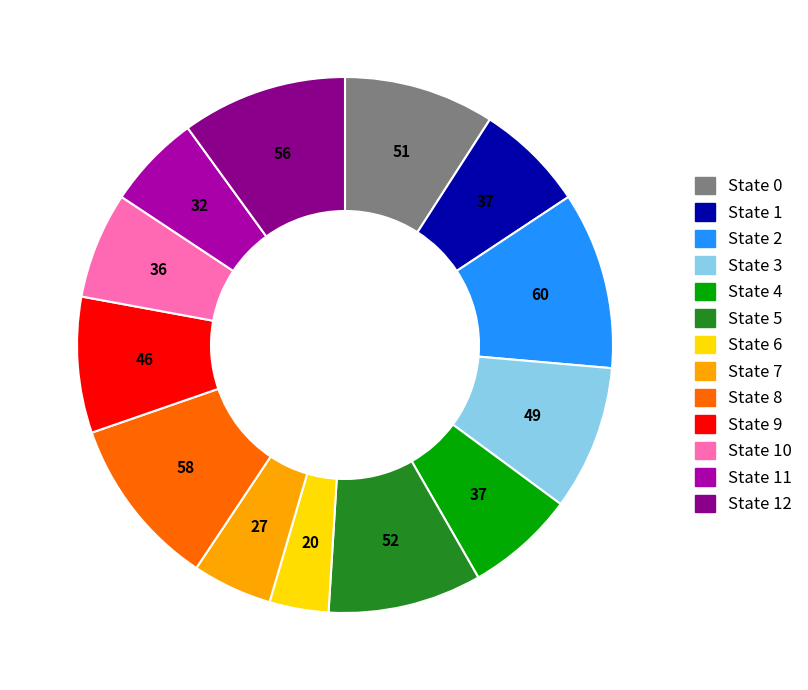

Count the number of slices in the pie.

13